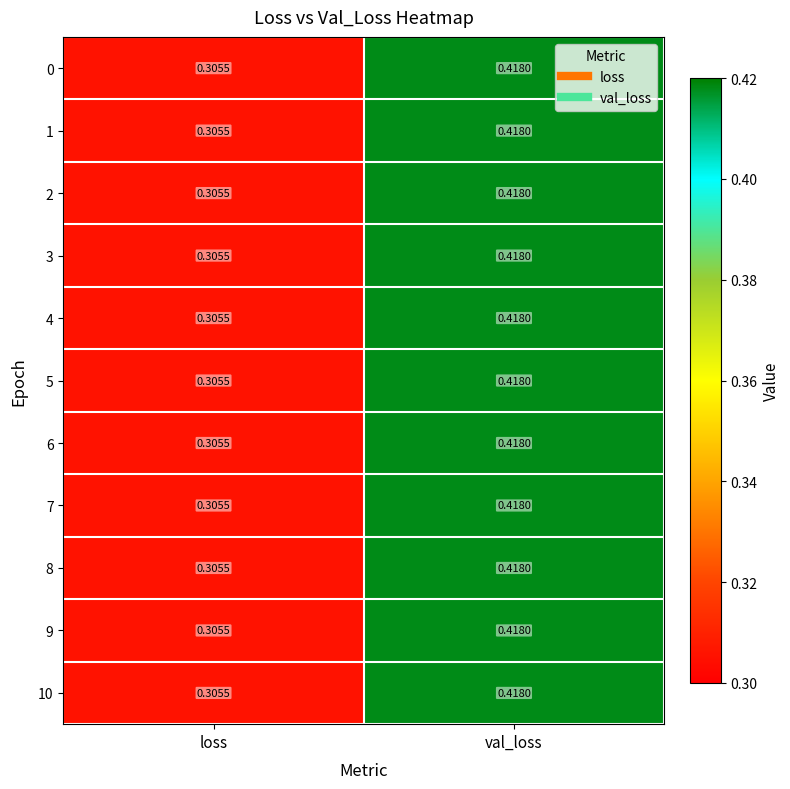

At how many categories does at least one series exceed 0?

2